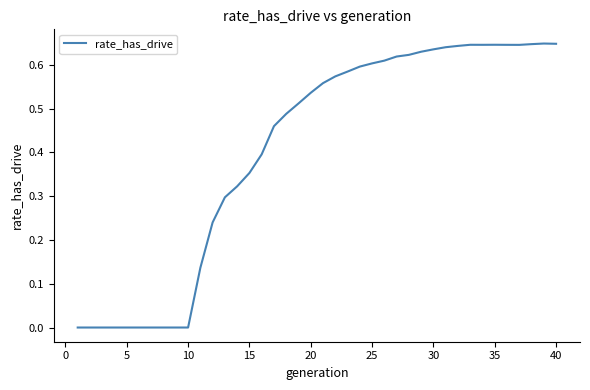

True or false: the data has more than 2 interior local peaks.

True